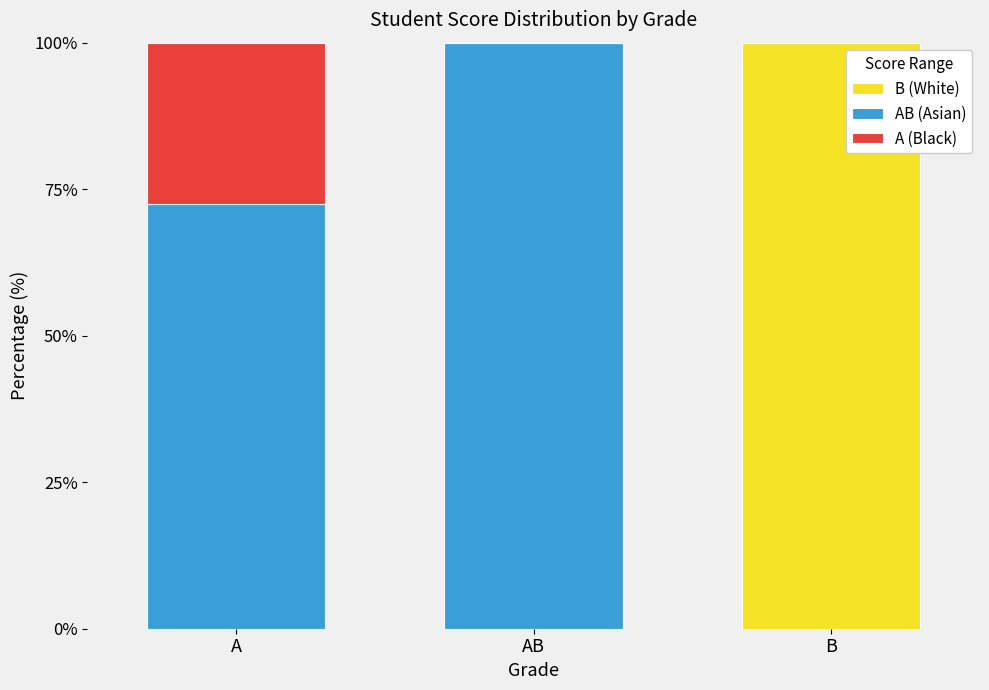

How many series are shown in this chart?

3